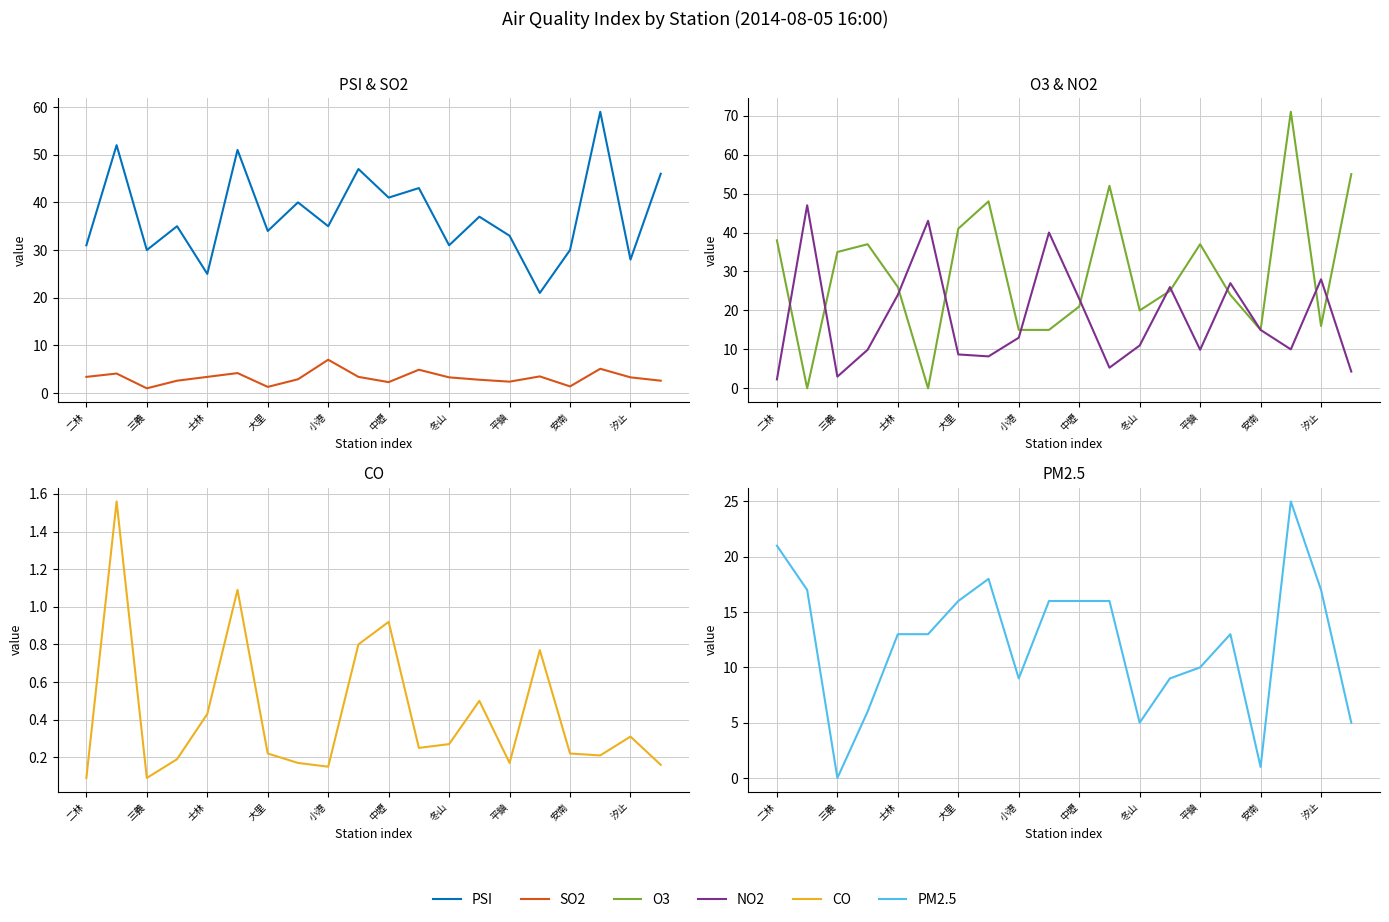

What is the highest value of the CO series?

1.6